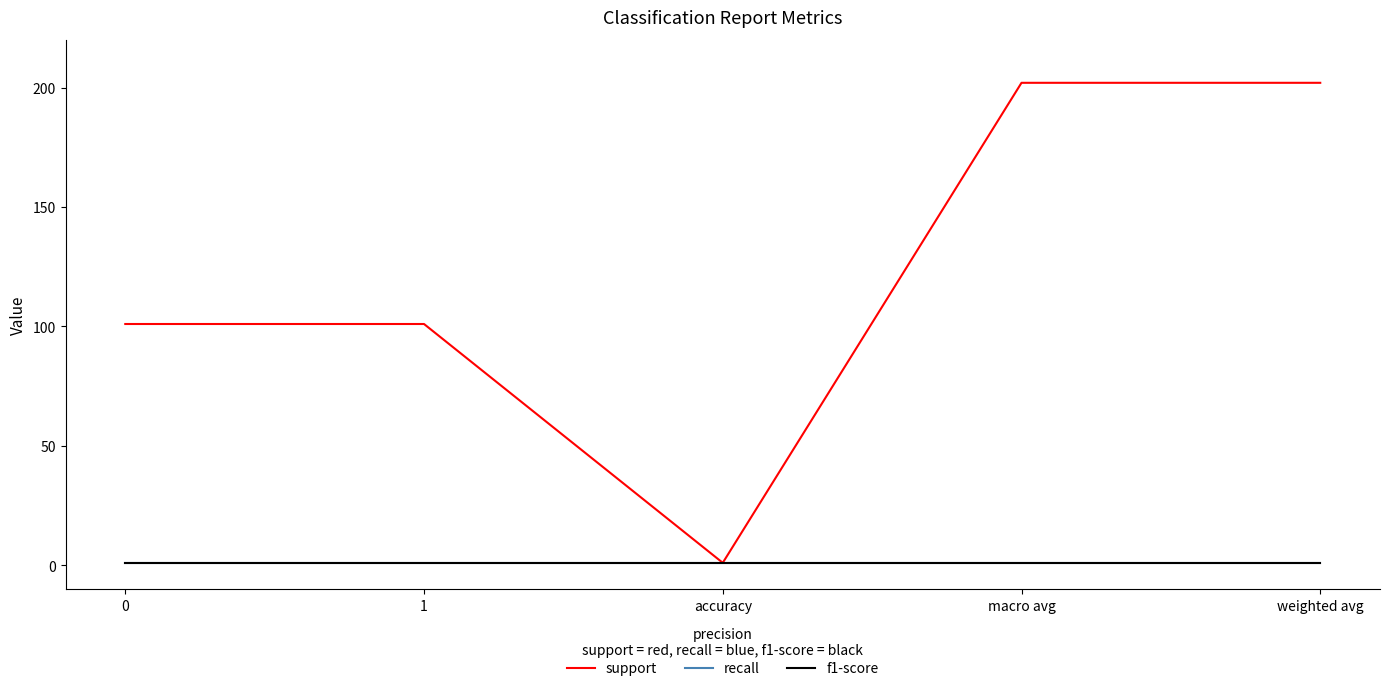

What position from the left is 0?

1